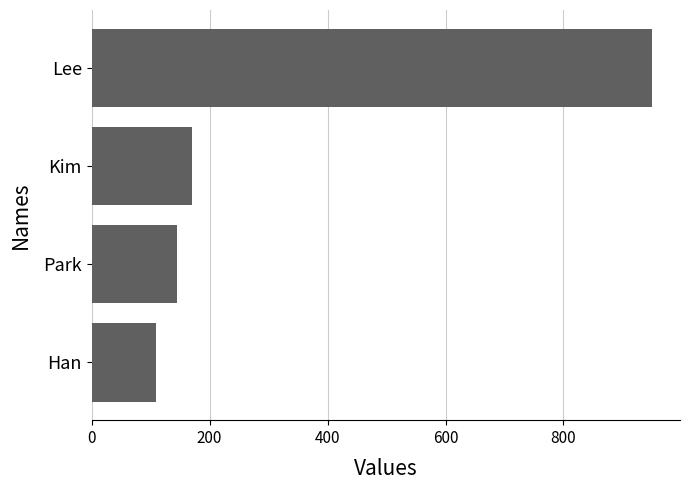

At which label is the value closest to 530?

Kim